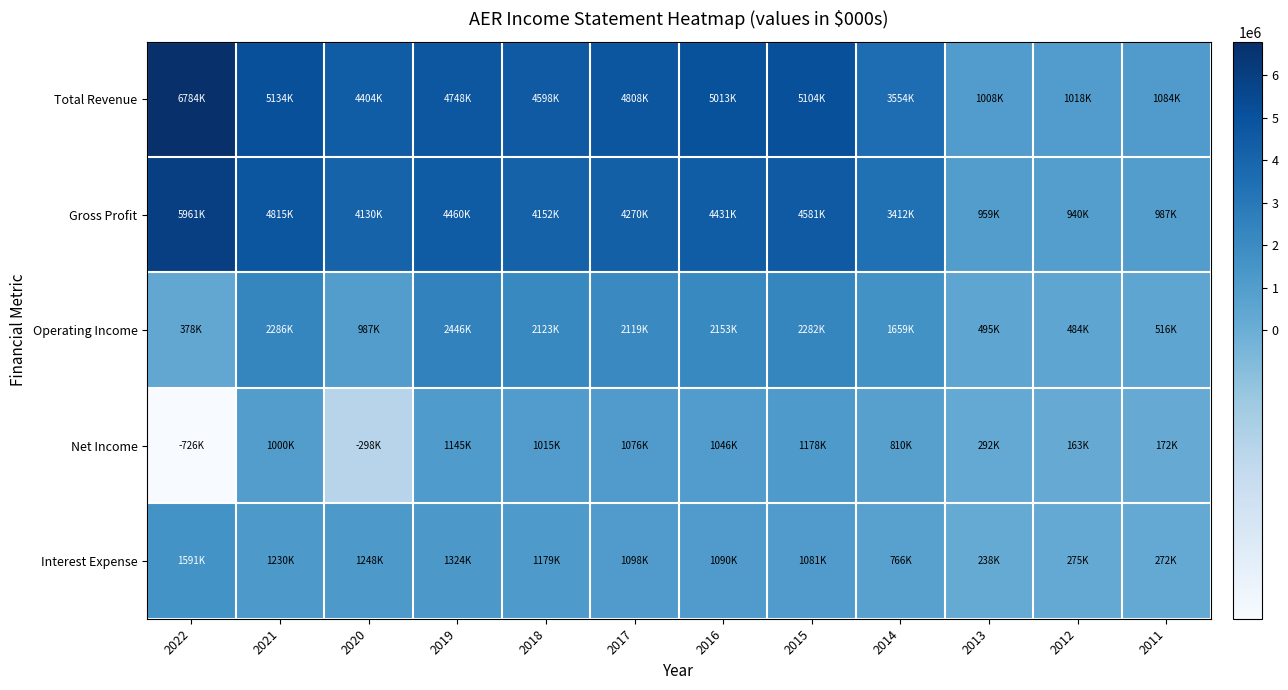

Which has a higher value, 2015 or 2017?

2015